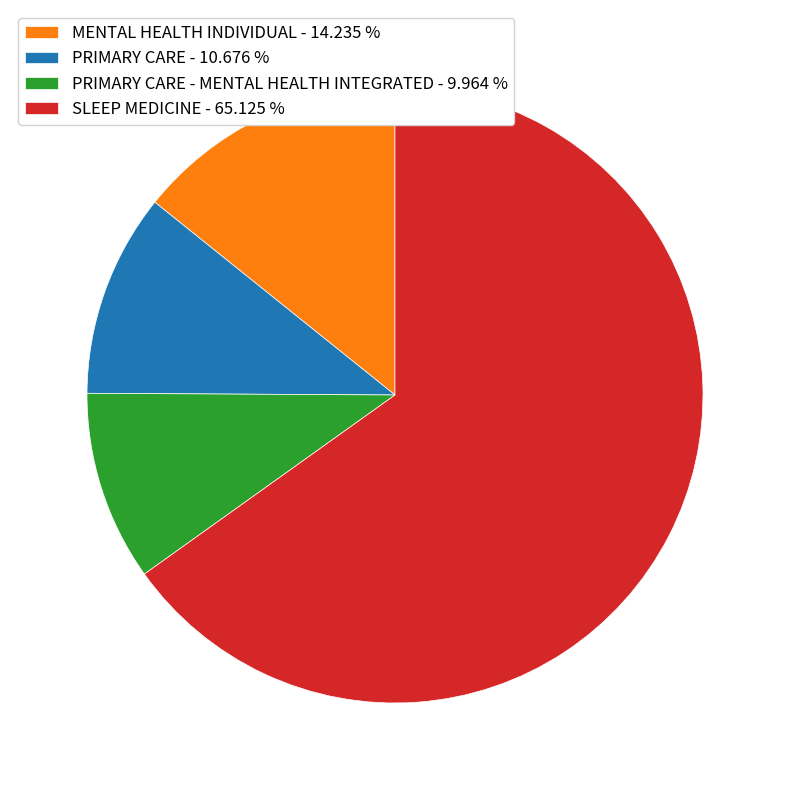

Which slice represents more than half of the pie?

SLEEP MEDICINE - 65.125 %